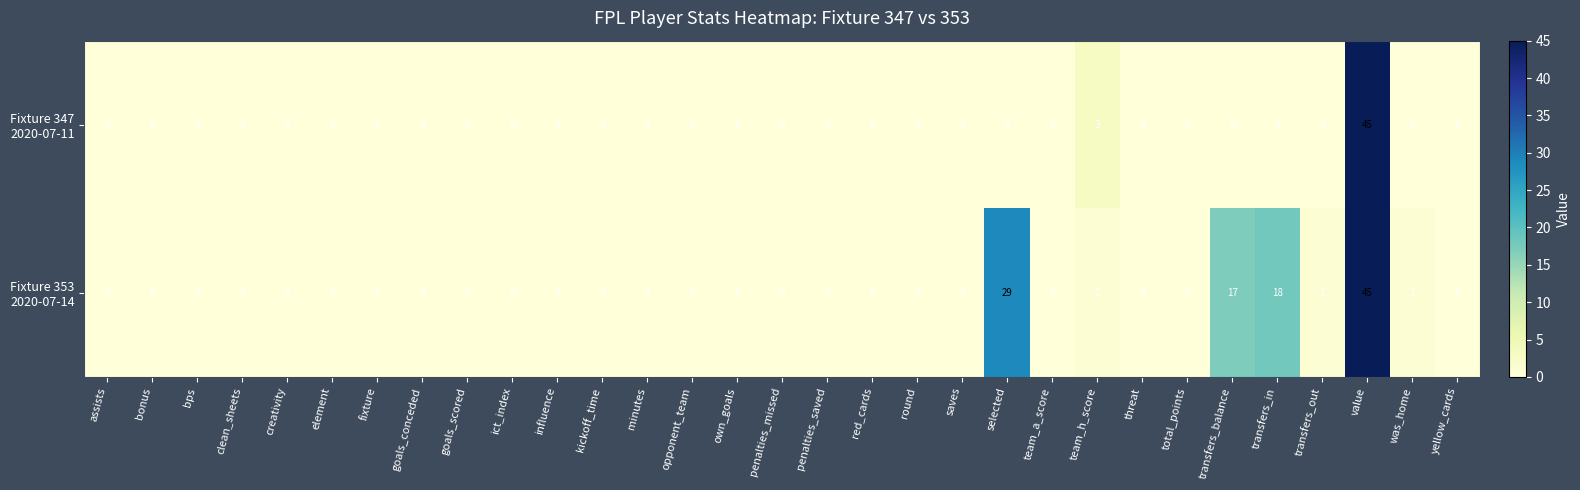

What is the greatest value displayed?

45